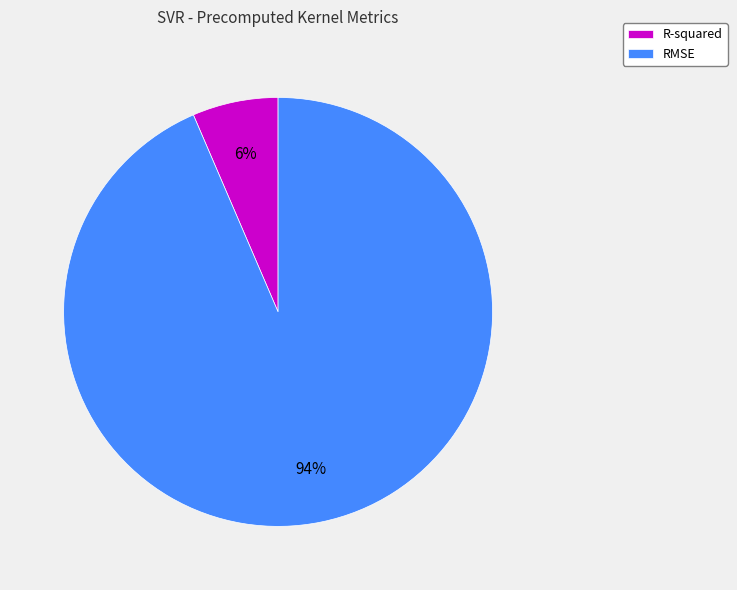

Rank the categories by value from highest to lowest.

RMSE, R-squared